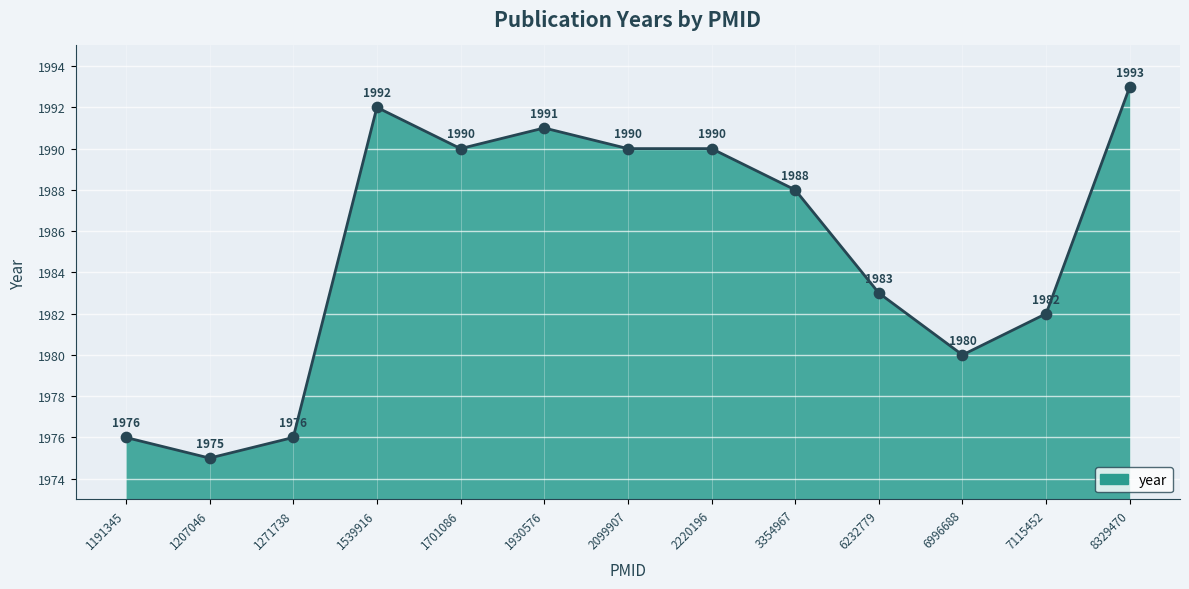

What is the ratio of the value at 3354967 to the value at 1930576?

1.0